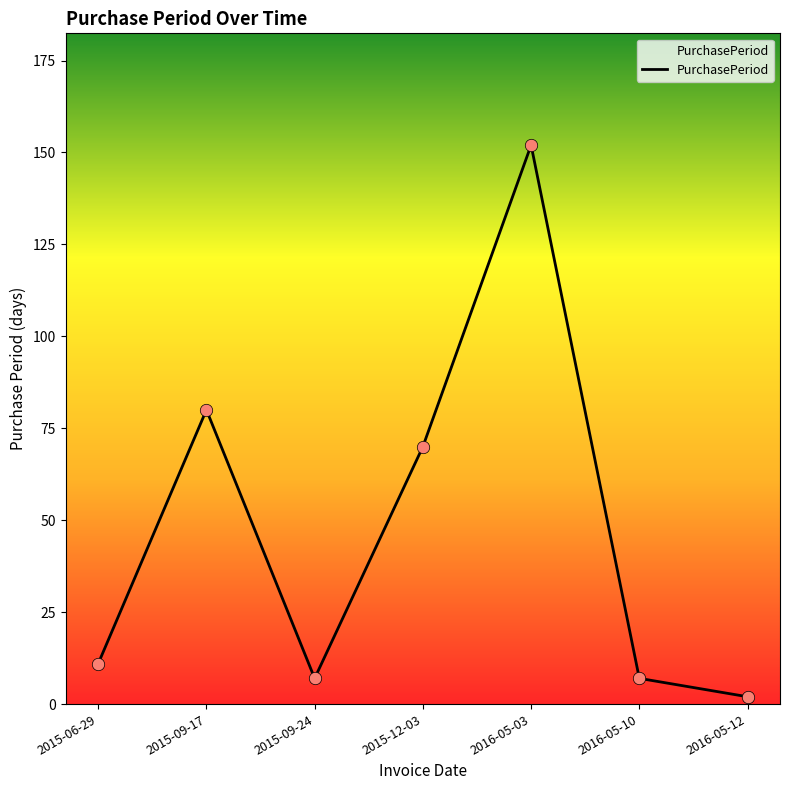

Which has a higher value, 2015-12-03 or 2016-05-03?

2016-05-03